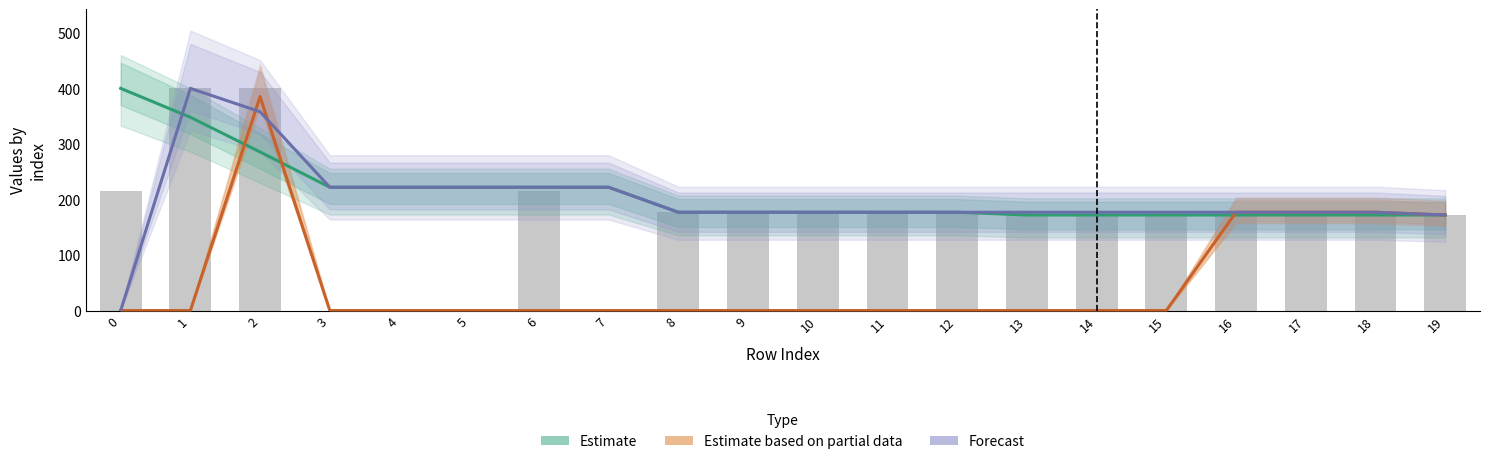

Are the bars grouped side by side (vs. stacked)?

Yes